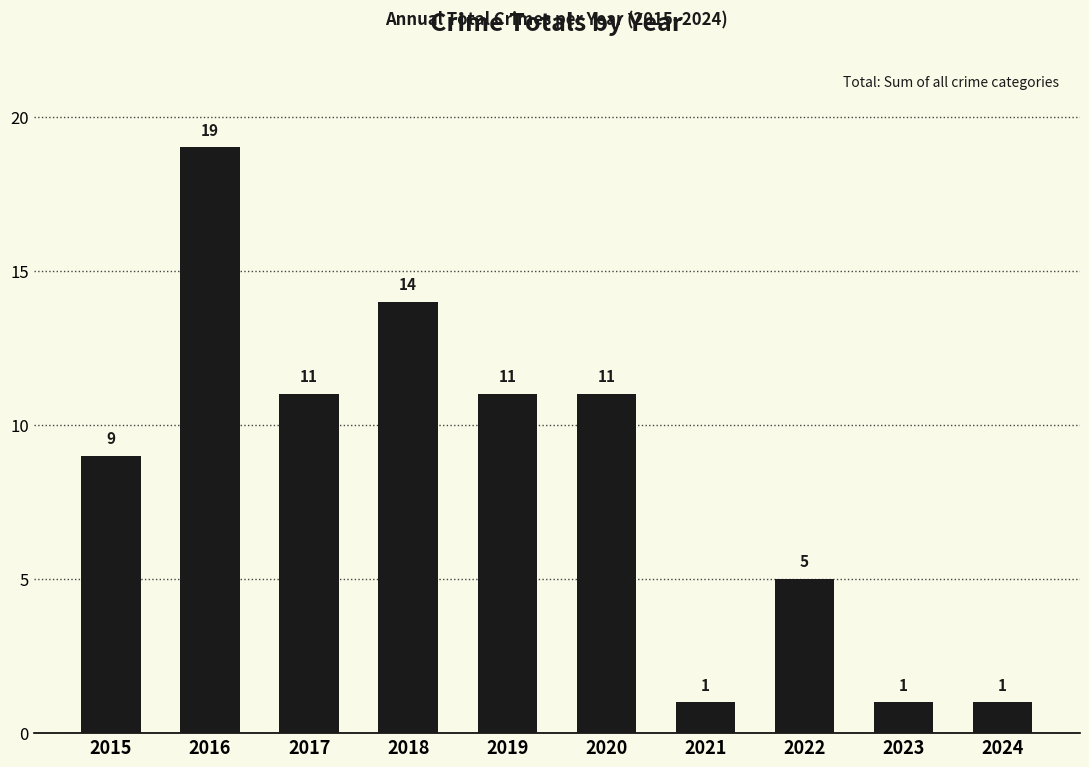

What is the ratio of the value at 2015 to the value at 2018?

0.6